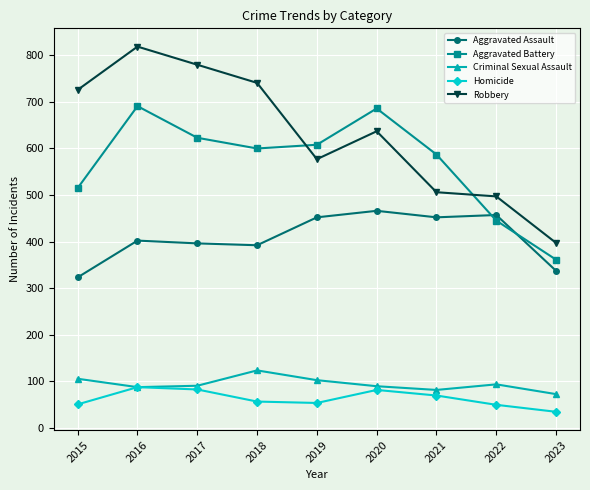

What is the difference between the highest and lowest values at 2020?

605